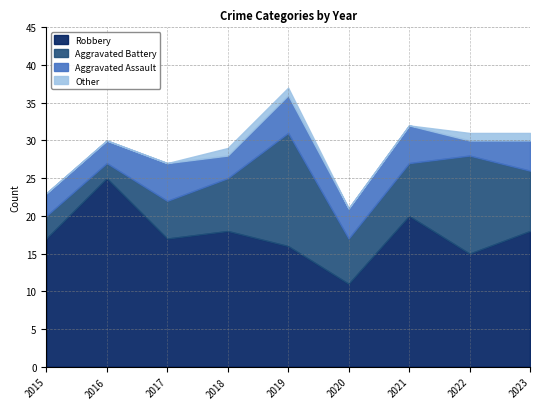

List the series in order of their overall mean, highest first.

Robbery, Aggravated Battery, Aggravated Assault, Other